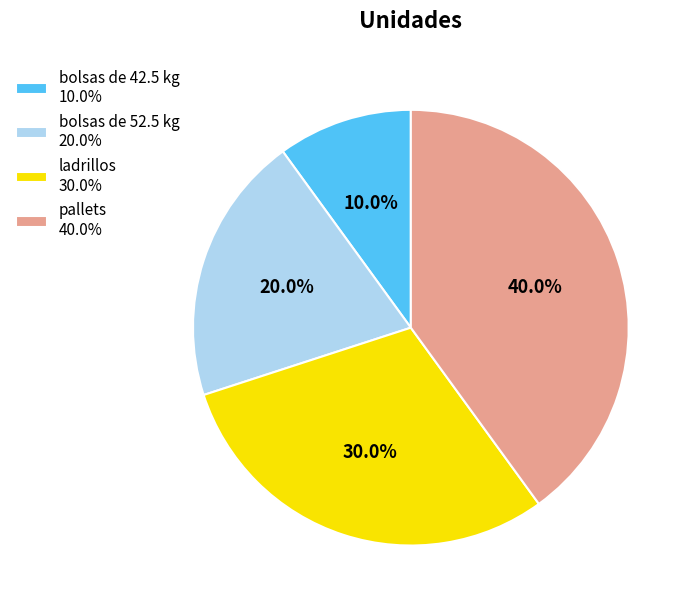

Is the sum of bolsas de 52.5 kg and pallets greater than half?

Yes